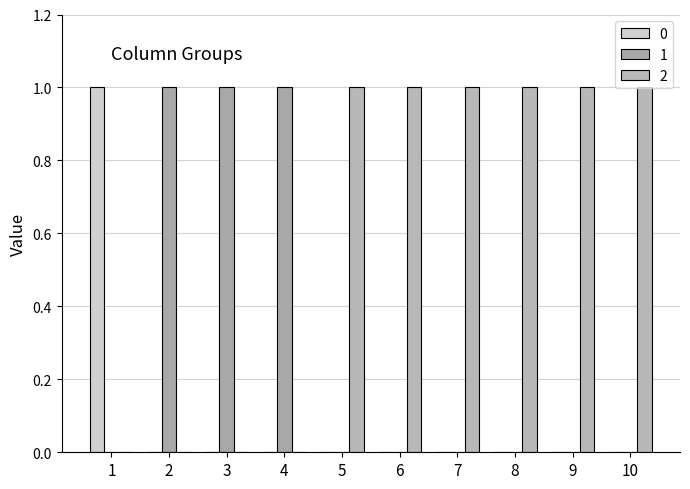

Reading left to right, extract all data points from this chart.

0: 1	0	0	0	0	0	0	0	0	0
1: 0	1	1	1	0	0	0	0	0	0
2: 0	0	0	0	1	1	1	1	1	1